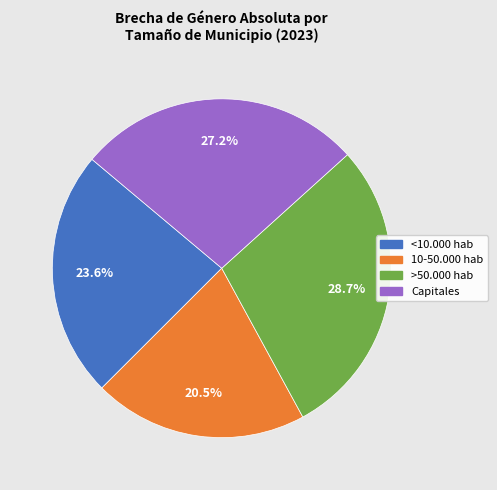

To the nearest percent, what is the difference between the largest and smallest slice percentages?

8%